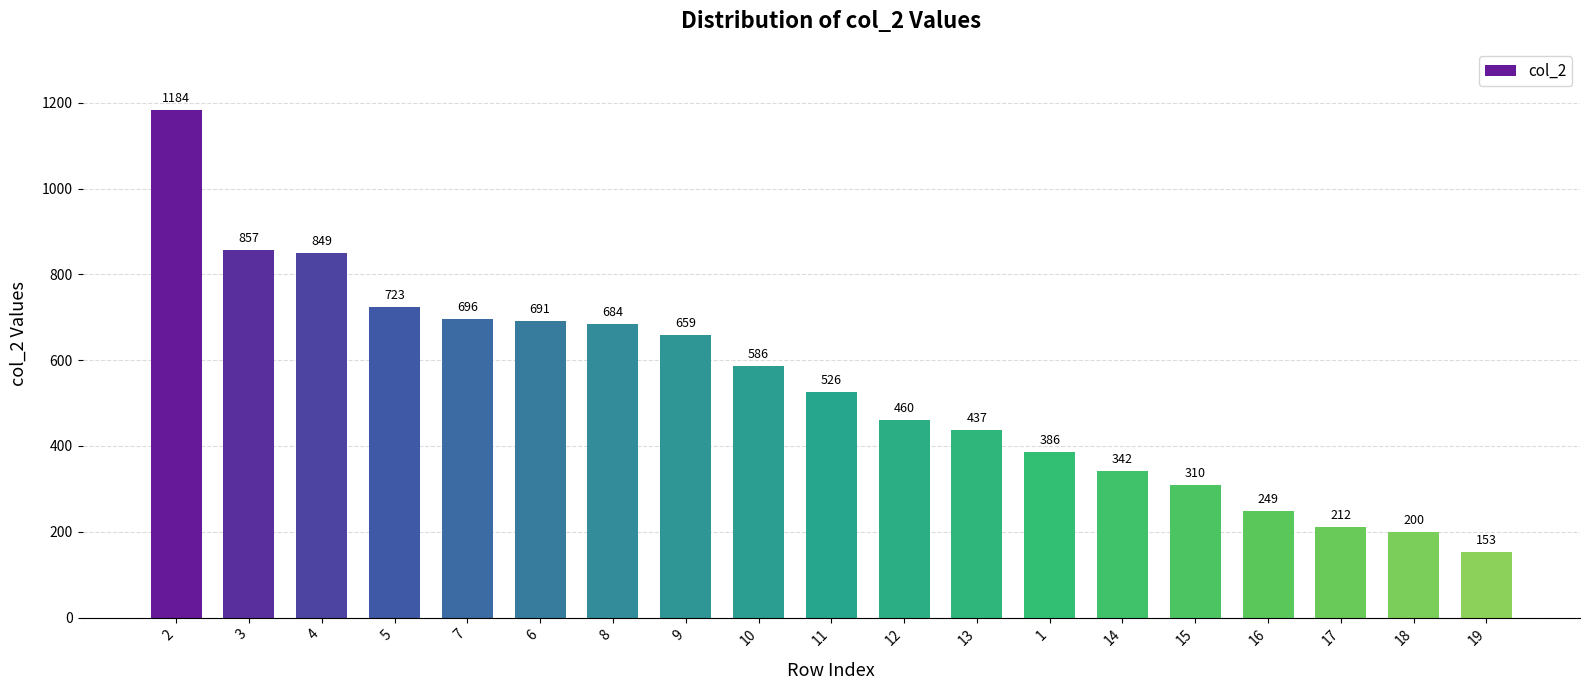

What is the difference between the second highest and second lowest values?

657